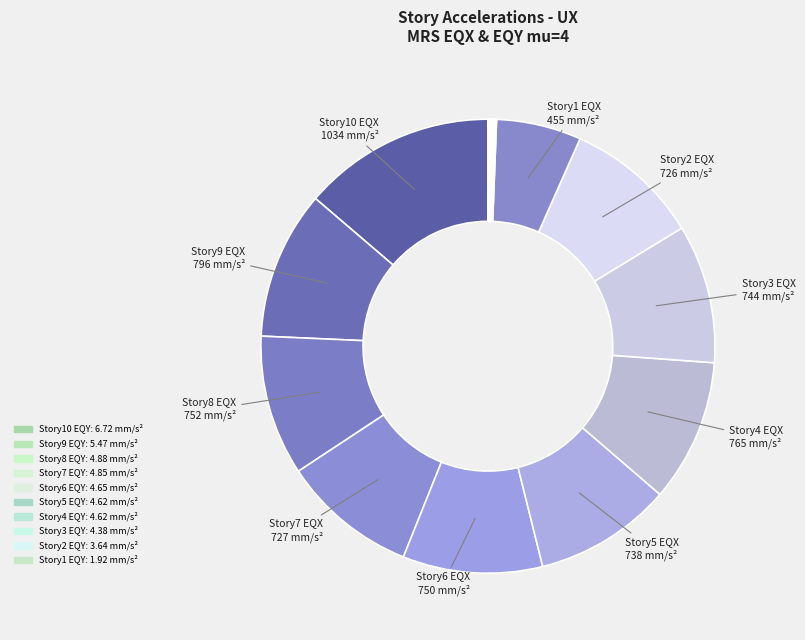

What is the largest slice in the pie chart?

Story10 EQX